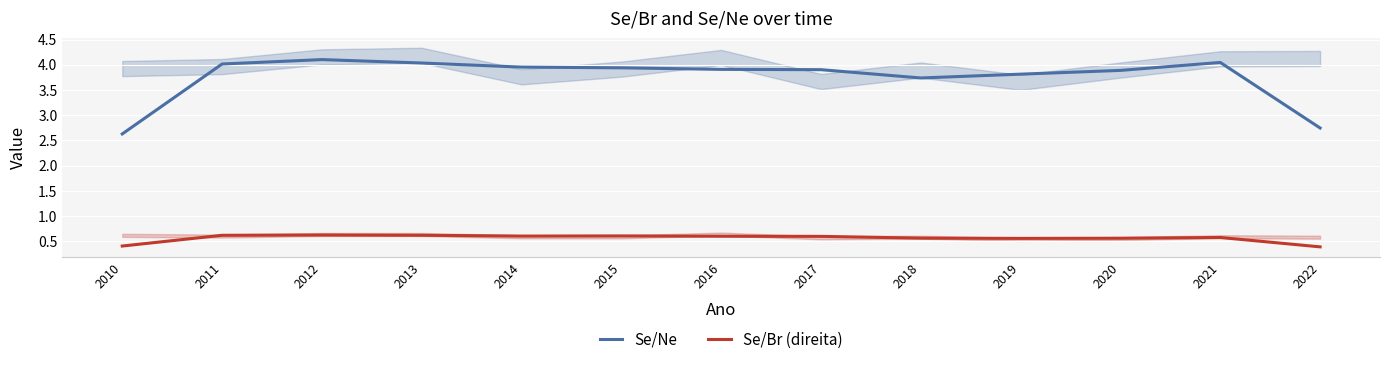

True or false: Se/Ne and Se/Br (direita) cross at least once.

False